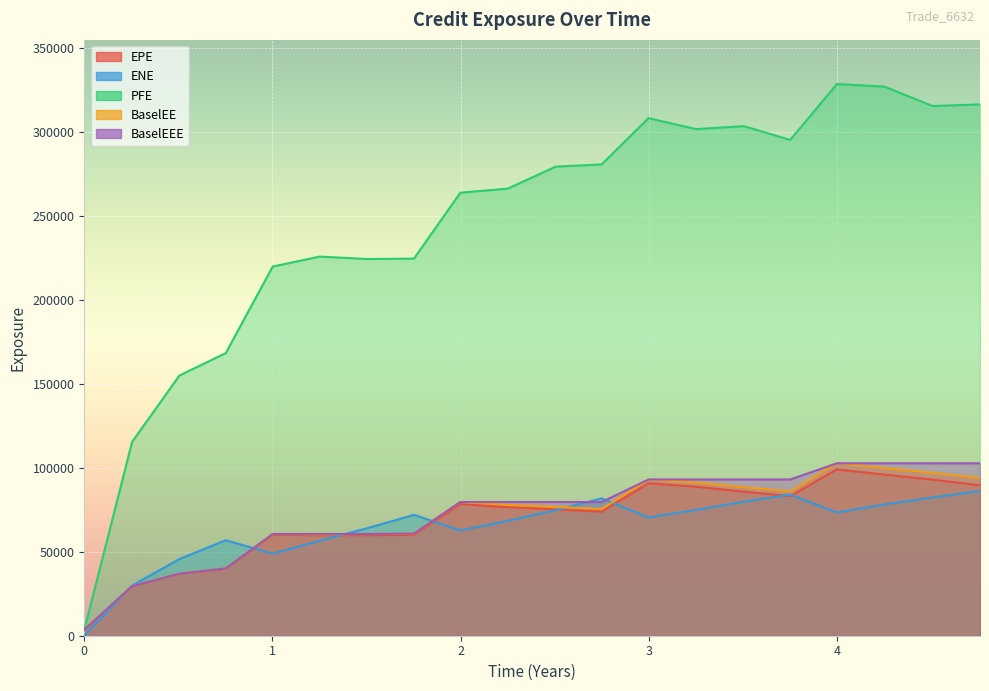

Reading left to right, list all the values displayed in this chart.

EPE: 3496.8	29462.5	36796.7	39885.0	60158.5	59815.7	59867.6	60046.8	78423.1	76555.6	75206.6	73850.4	90776.4	88722.3	85785.3	83104.8	99045.9	95928.5	92950.9	89566.1
ENE: 0.0	29885.0	45655.7	56842.6	48887.8	56518.8	64098.9	71959.3	62730.2	68392.1	74806.2	81771.9	70437.6	74941.2	79820.5	84013.2	73392.2	78145.3	82334.2	86196.0
PFE: 3496.8	115411.0	154925.0	168290.0	219816.0	225757.0	224312.0	224555.0	263807.0	266238.0	279334.0	280643.0	308228.0	301676.0	303436.0	295238.0	328512.0	327000.0	315424.0	316390.0
BaselEE: 3496.8	29512.6	36921.4	40089.1	60576.4	60344.5	60524.4	60830.1	79609.2	77901.4	76718.0	75512.8	93044.4	91197.2	88434.0	85911.0	102681.0	99782.3	97018.8	93801.8
BaselEEE: 3496.8	29512.6	36921.4	40089.1	60576.4	60576.4	60576.4	60830.1	79609.2	79609.2	79609.2	79609.2	93044.4	93044.4	93044.4	93044.4	102681.0	102681.0	102681.0	102681.0